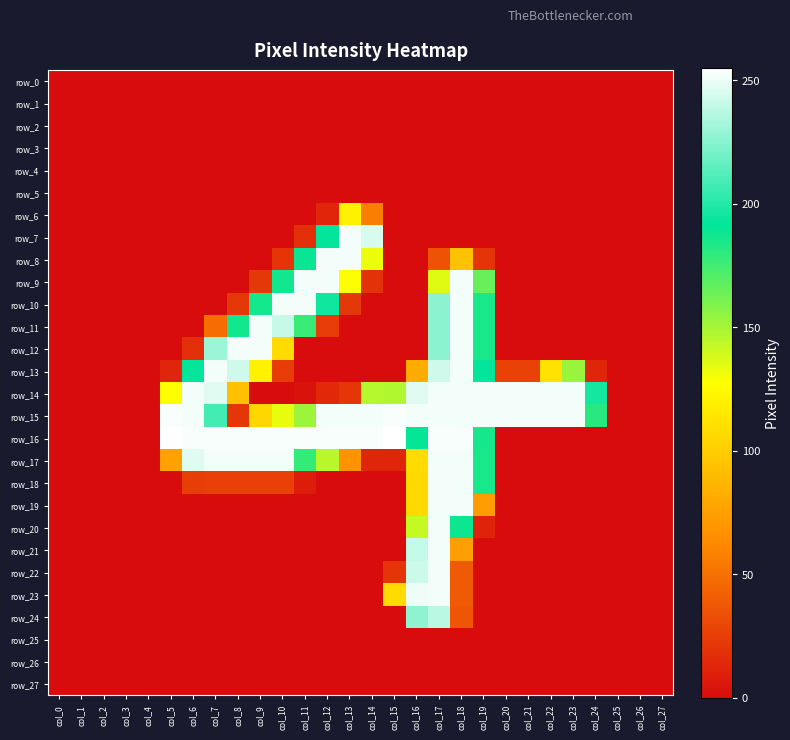

Which series has the widest spread of values?

row_16